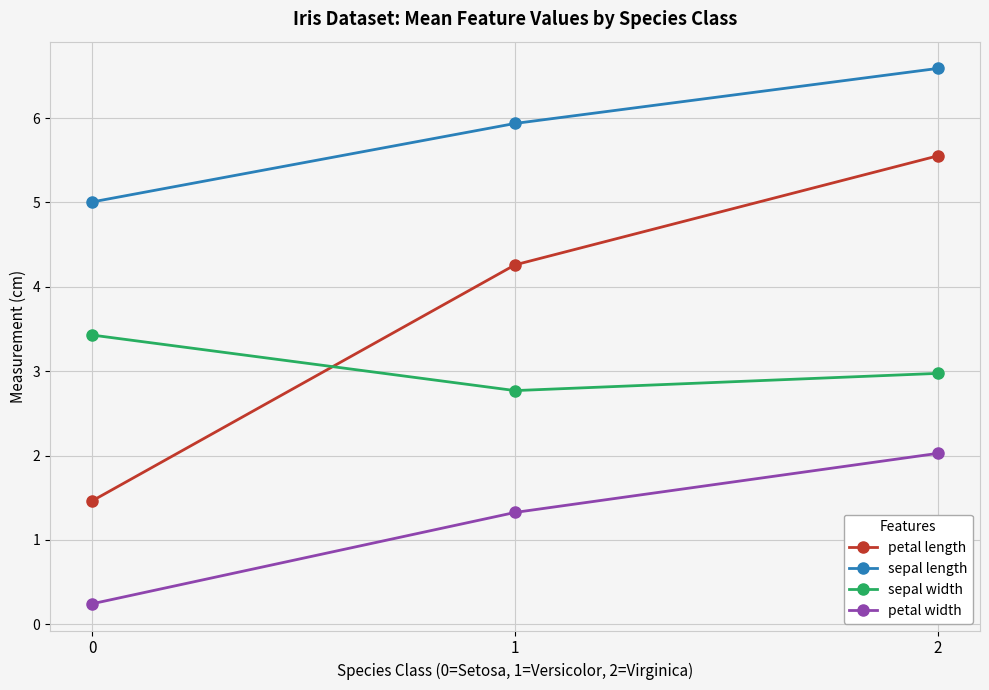

Which series has the largest range (max minus min)?

petal length